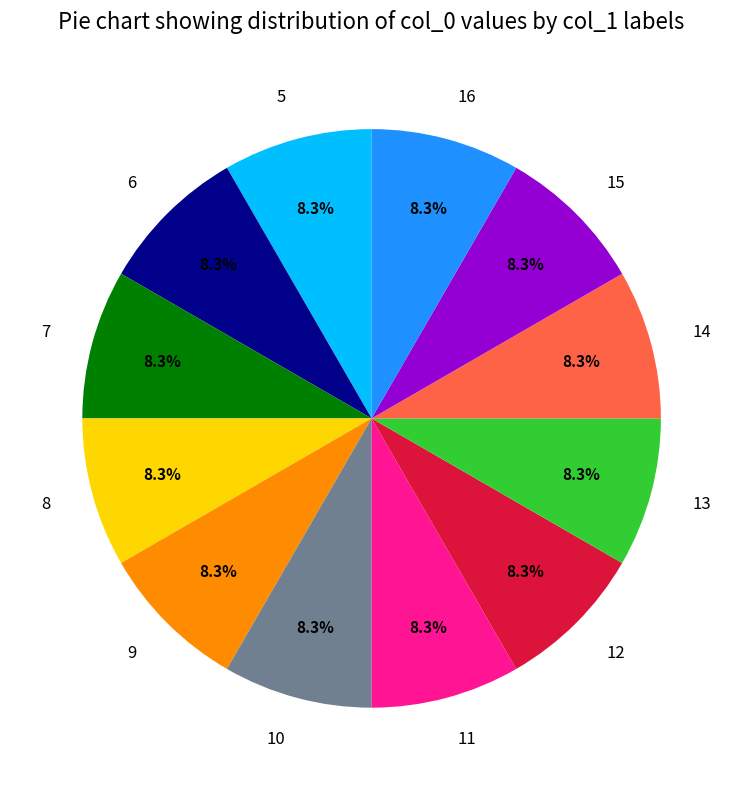

To the nearest percent, what is the average slice percentage?

8%